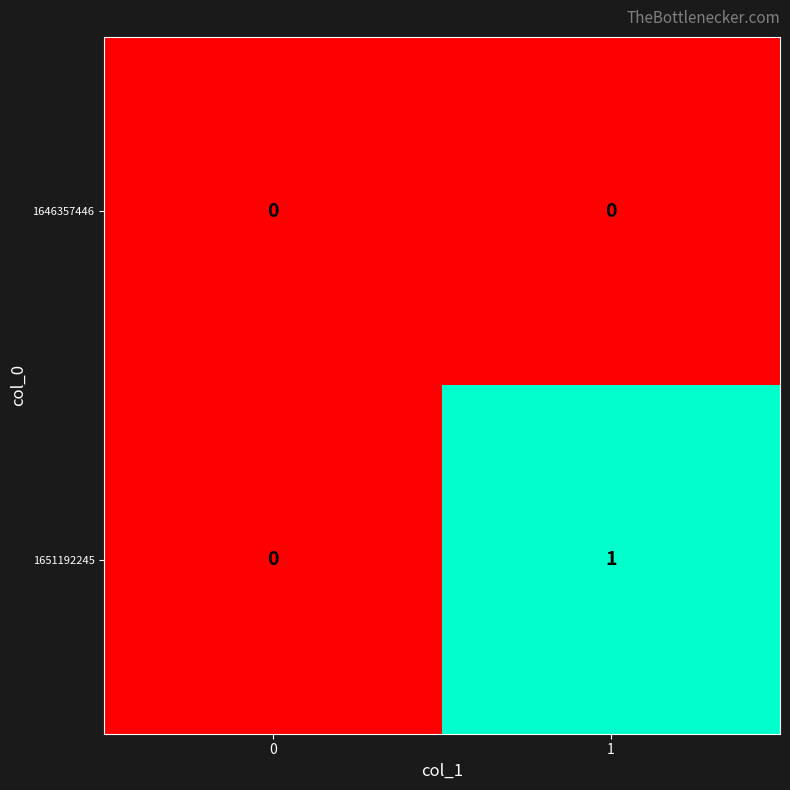

Which series has the largest total across all categories?

1651192245